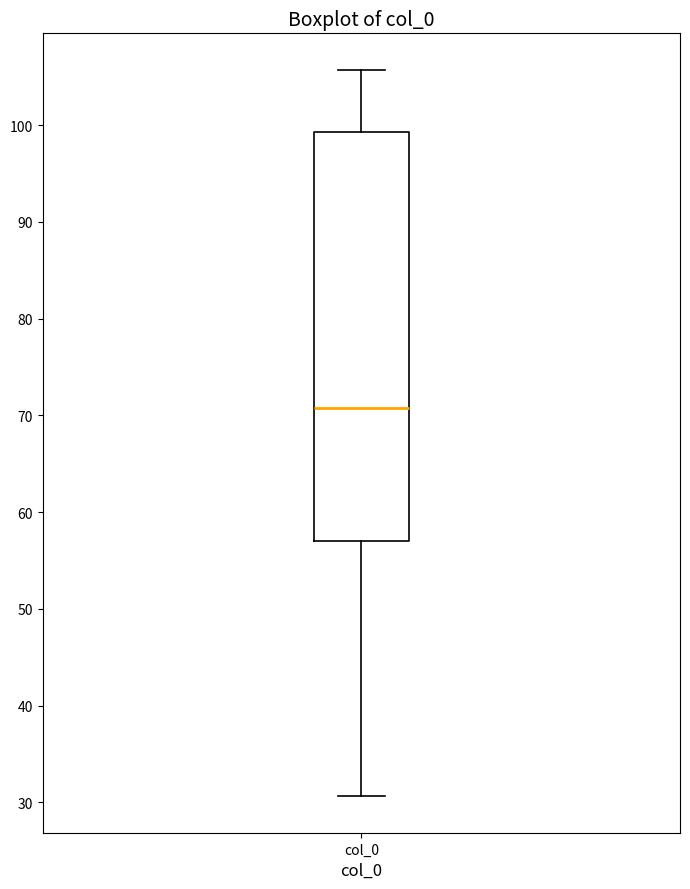

Transcribe this box plot: give where the median line is, the range the box spans, and where the two whiskers end, as read against the y-axis. The values are not printed on the chart, so give them approximately, as read against the axis.

median 71, box 57 to 99, whiskers 31 to 106